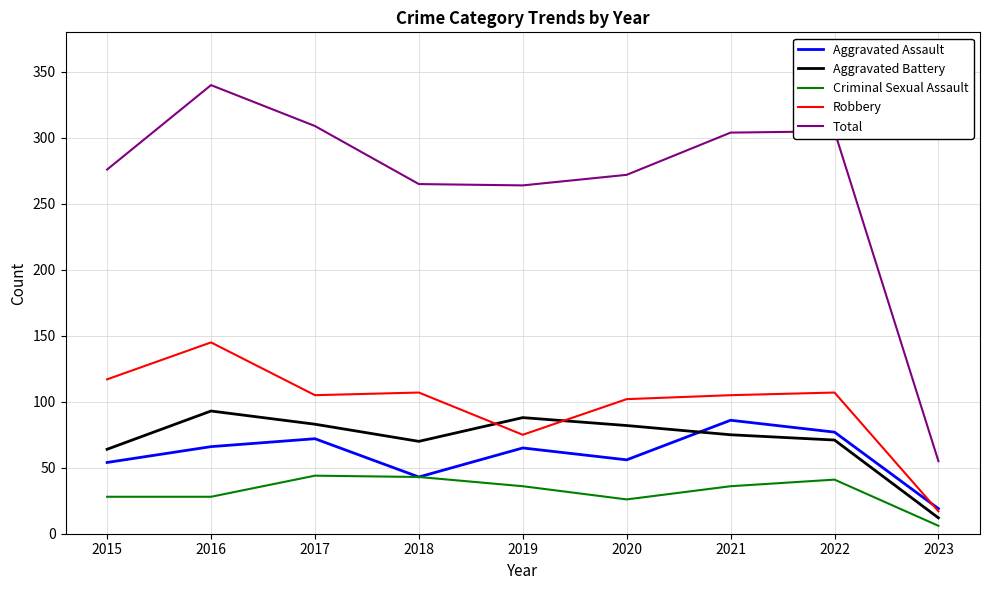

True or false: Aggravated Assault and Total intersect in this chart.

False